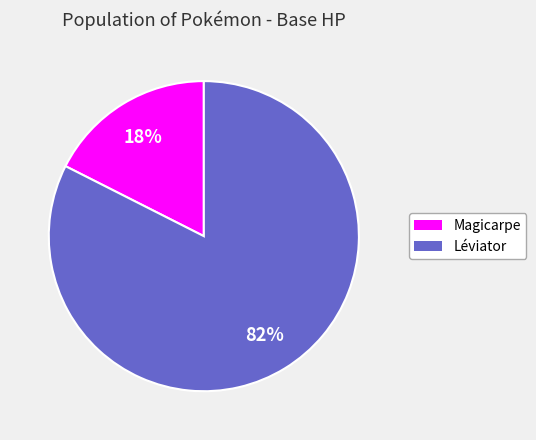

To the nearest percent, what is the combined percentage of Léviator and Magicarpe?

100%